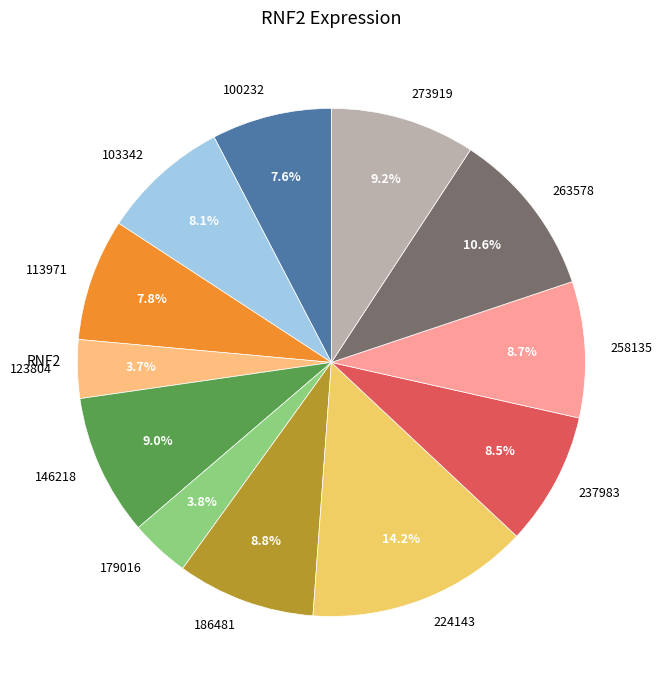

To the nearest percent, what portion does 146218 represent?

9%